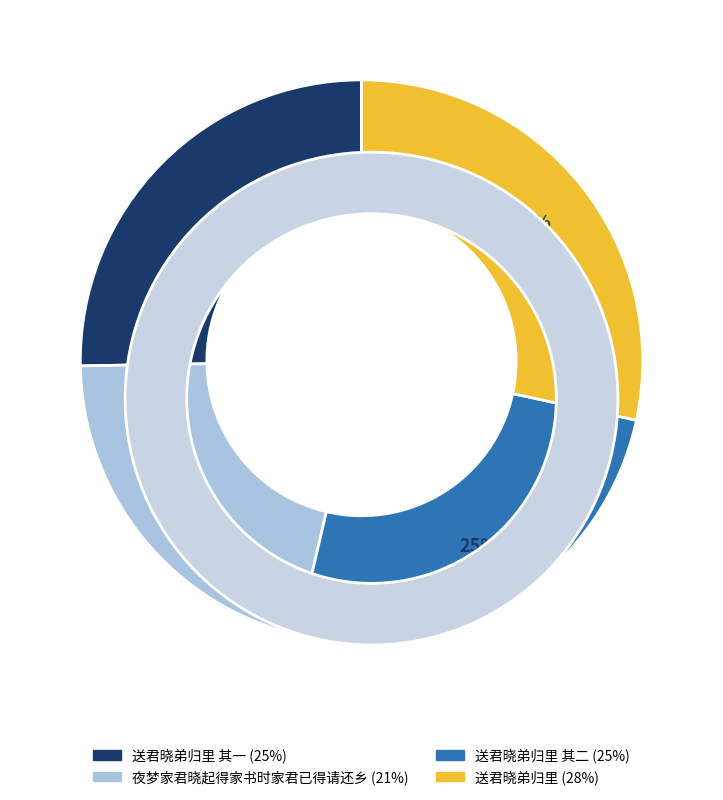

Combined, do 夜梦家君晓起得家书时家君已得请还乡 and 送君晓弟归里 其二 account for over 50%?

No